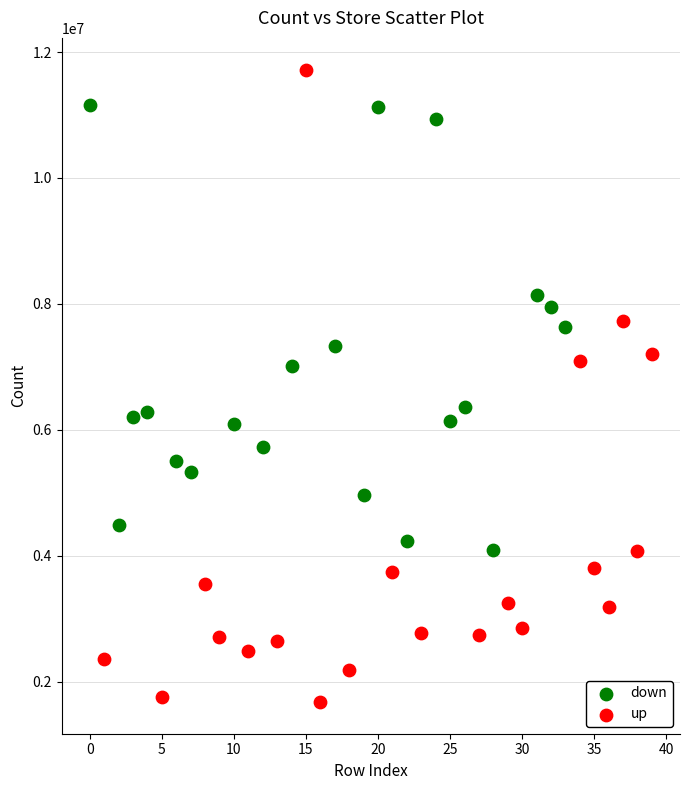

Which series contains the highest Y value?

up